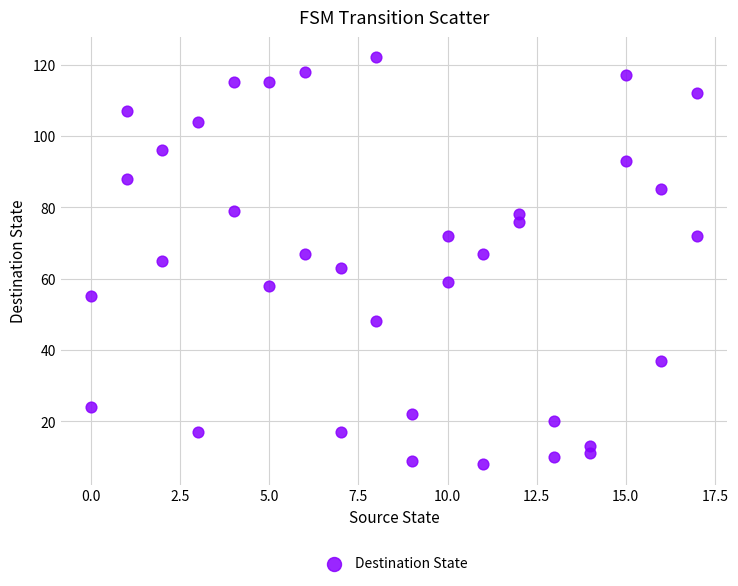

What is the range of Y values (max minus min)?

114